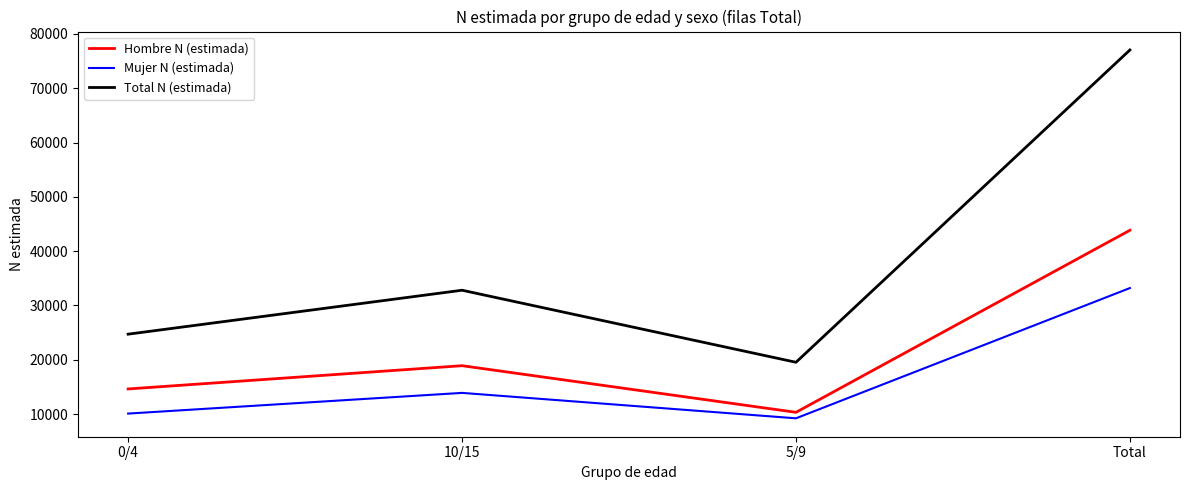

Where is the first local minimum for Total N (estimada)?

5/9